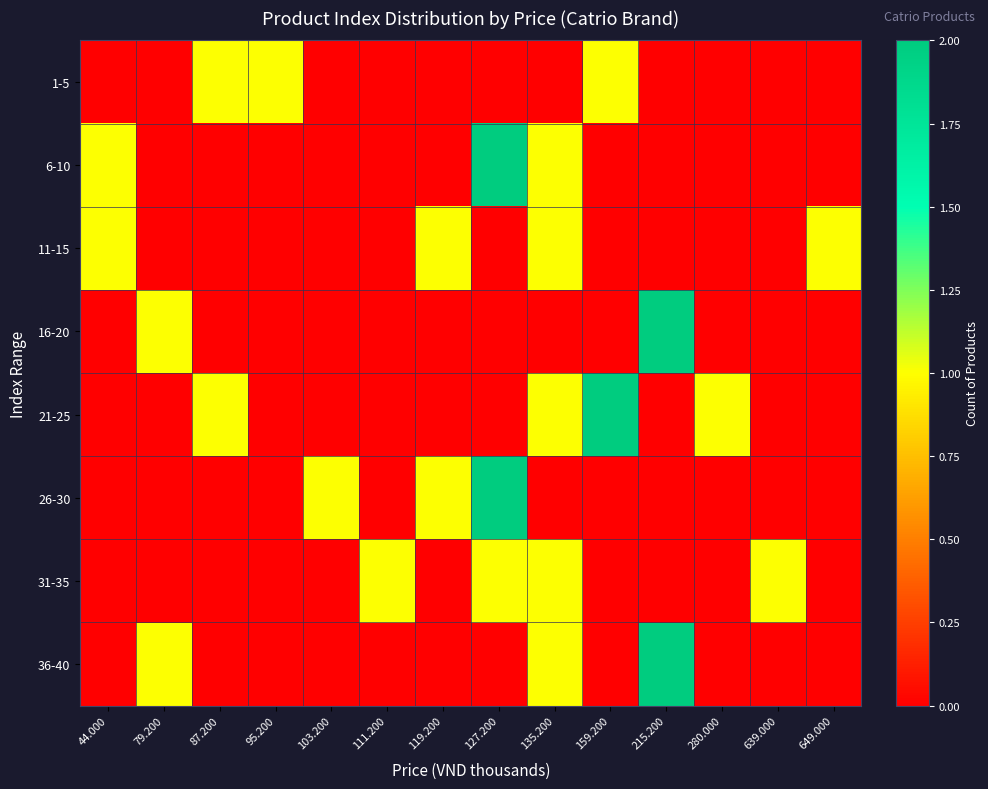

What is the total value across all series at 639.000?

1